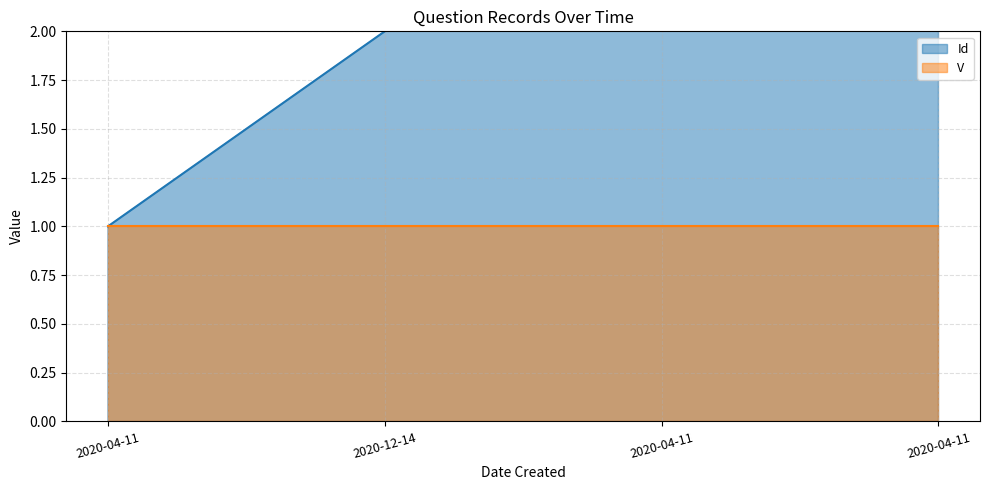

Rank the categories by value from highest to lowest.

2020-04-11, 2020-04-11, 2020-12-14, 2020-04-11